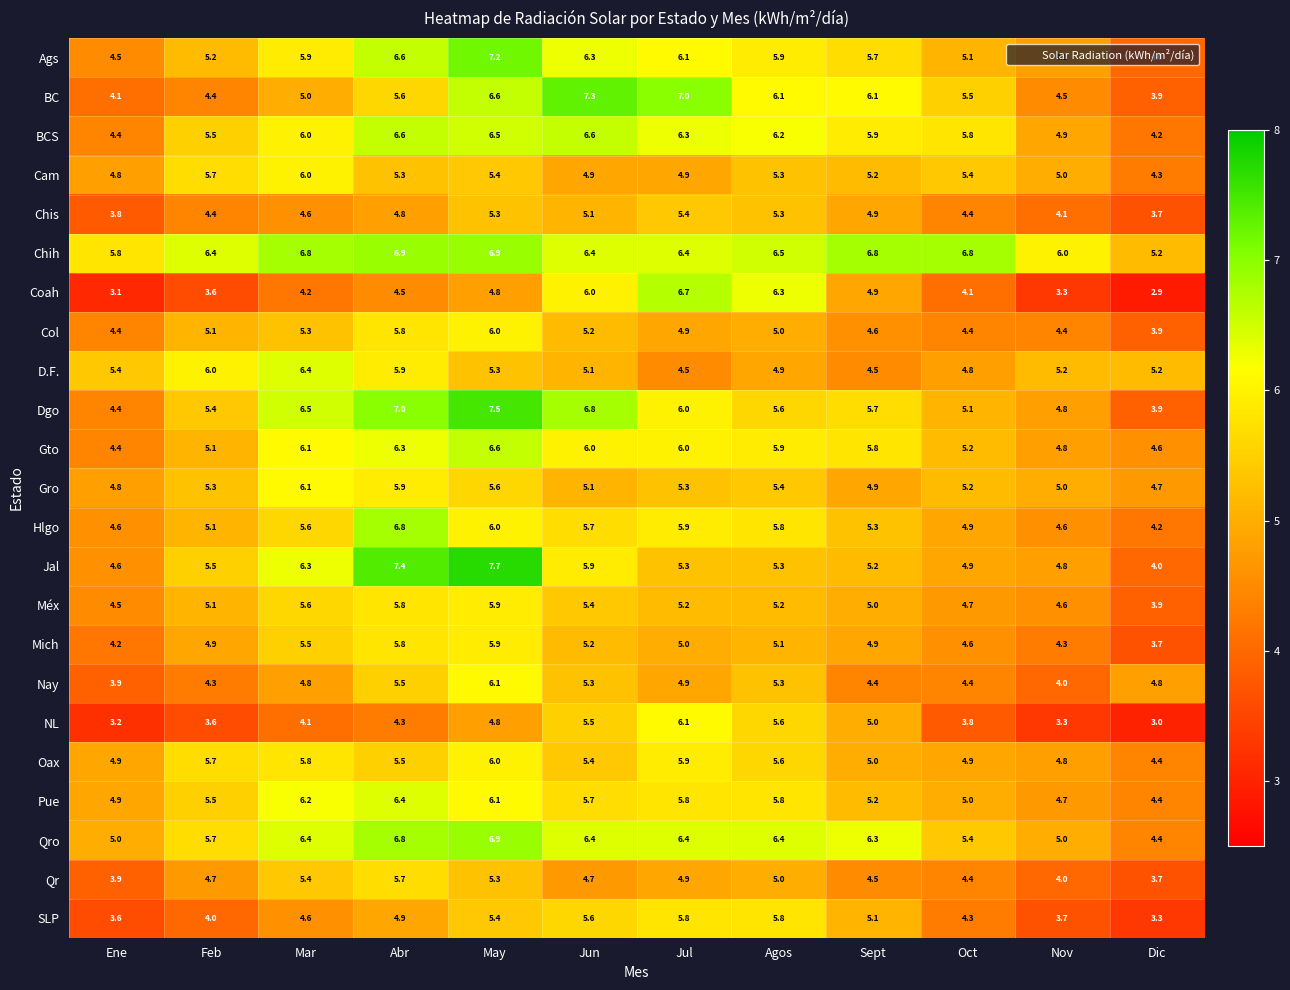

At which label does Pue first exceed 5?

Feb